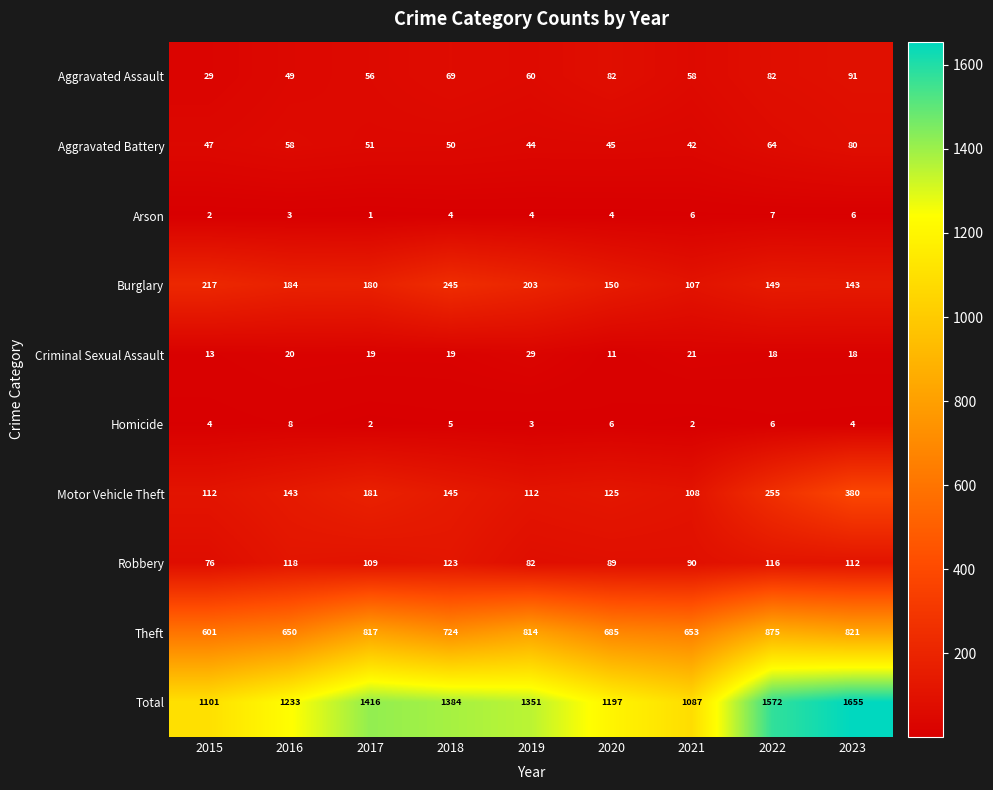

Which series has the largest total across all categories?

Total